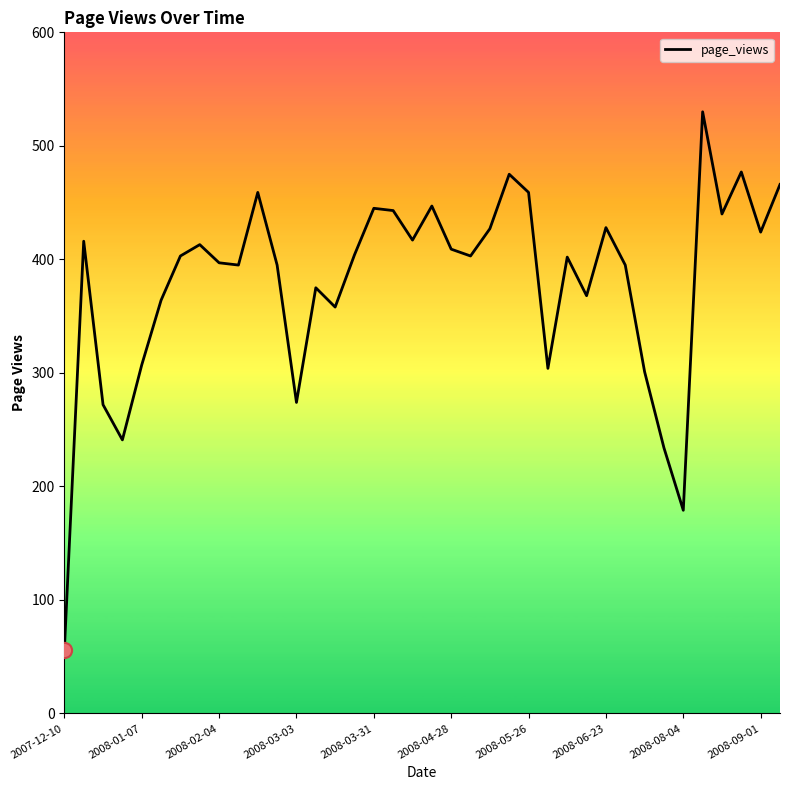

What is the minimum value shown in the chart?

56